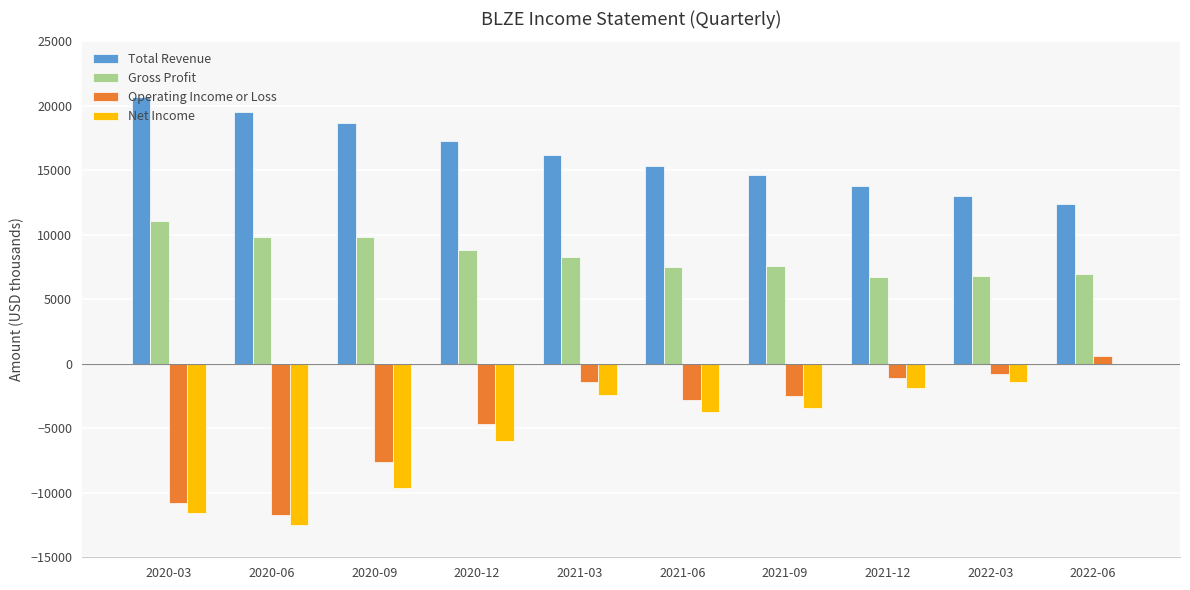

Which category has the highest value across all series?

2020-03